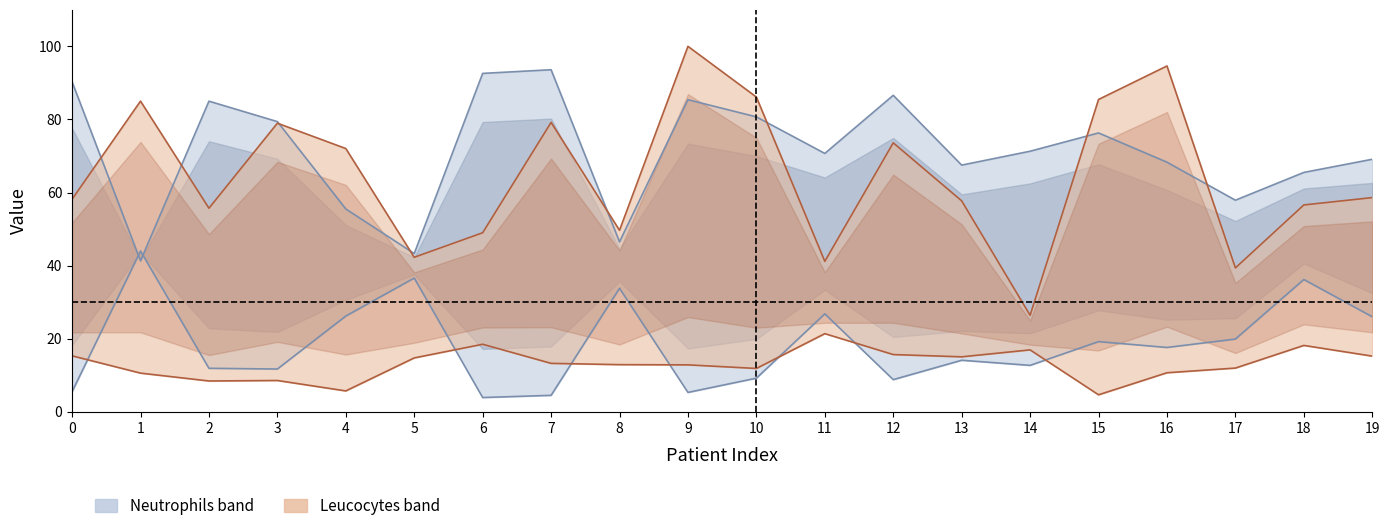

Which series has the largest total across all categories?

neutrofilos